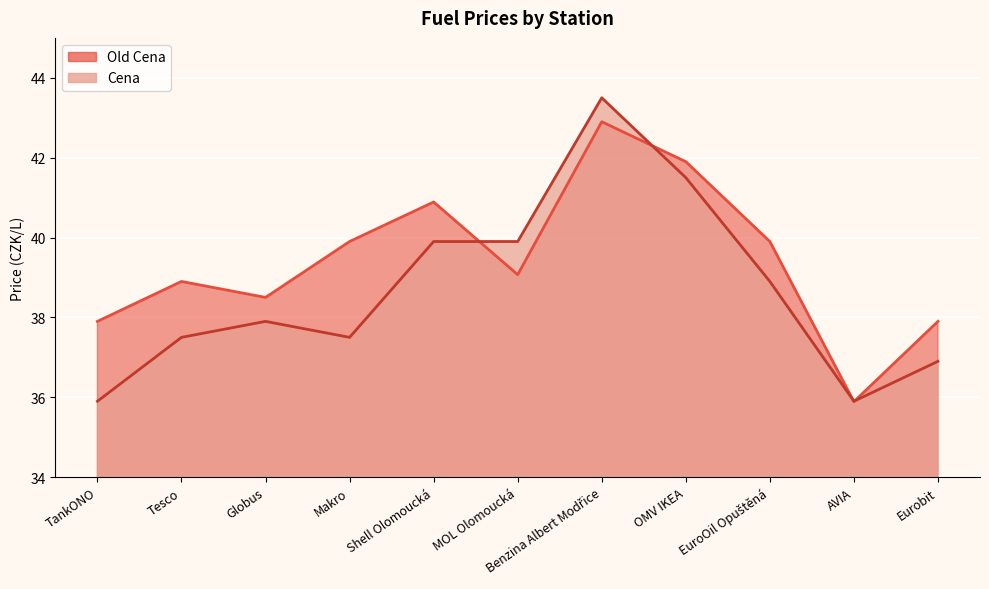

At which label does Old Cena first exceed 39?

Makro